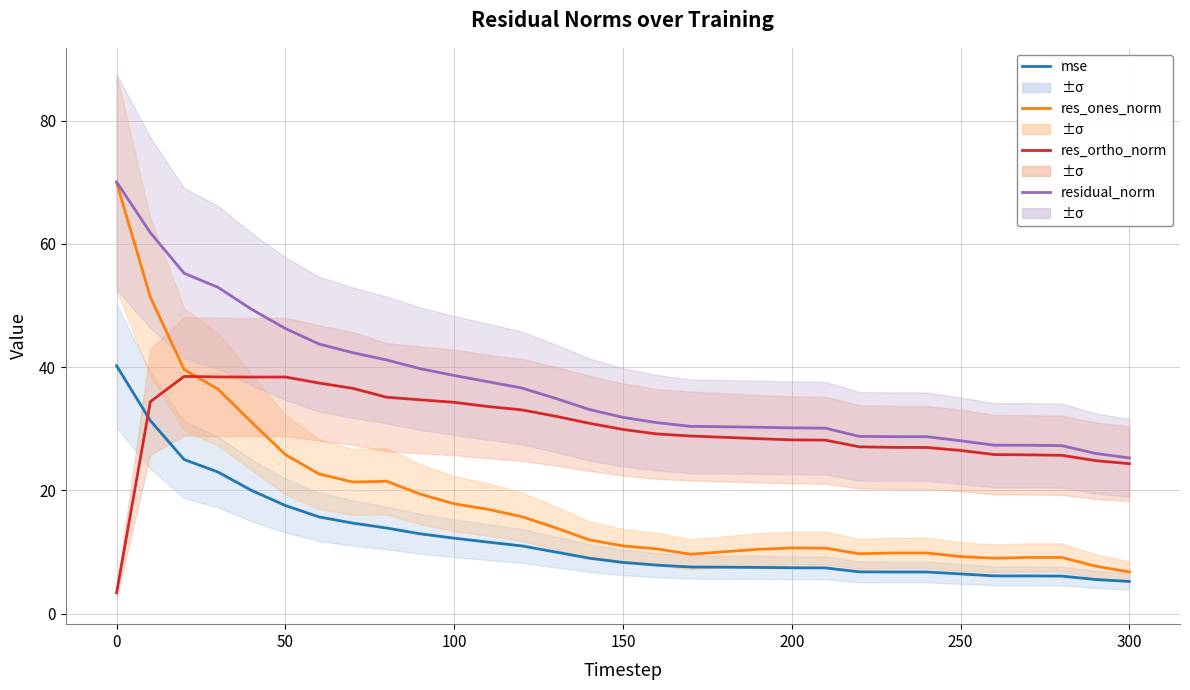

After their last crossing, which series has the higher values: mse or res_ortho_norm?

res_ortho_norm